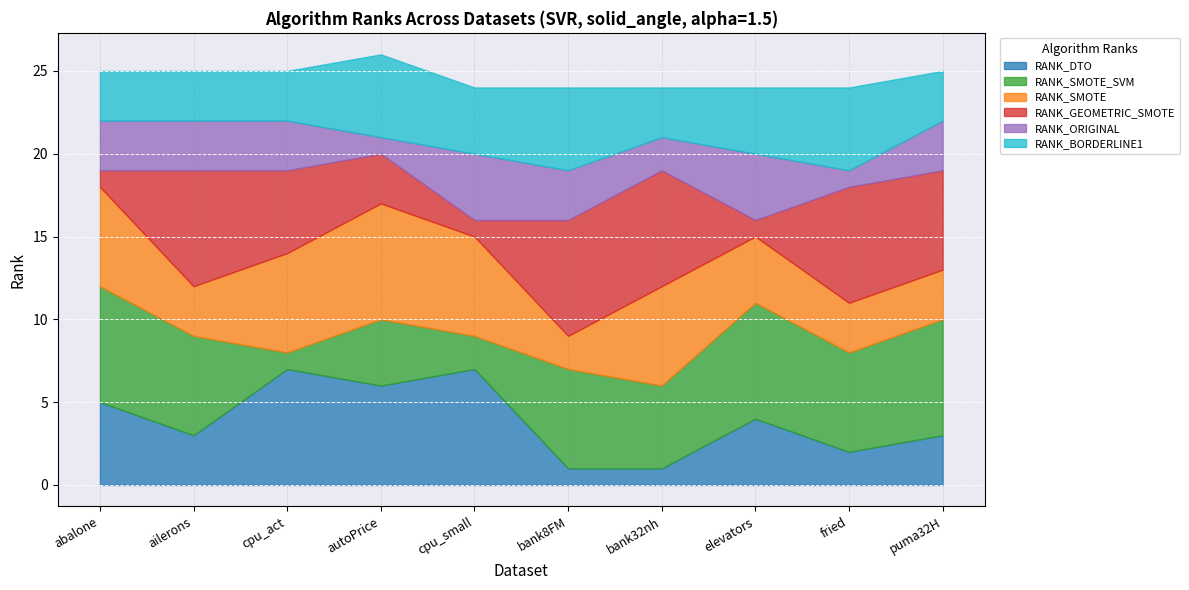

Reading left to right, extract all data points from this chart.

RANK_DTO: 5	3	7	6	7	1	1	4	2	3
RANK_SMOTE_SVM: 7	6	1	4	2	6	5	7	6	7
RANK_SMOTE: 6	3	6	7	6	2	6	4	3	3
RANK_GEOMETRIC_SMOTE: 1	7	5	3	1	7	7	1	7	6
RANK_ORIGINAL: 3	3	3	1	4	3	2	4	1	3
RANK_BORDERLINE1: 3	3	3	5	4	5	3	4	5	3